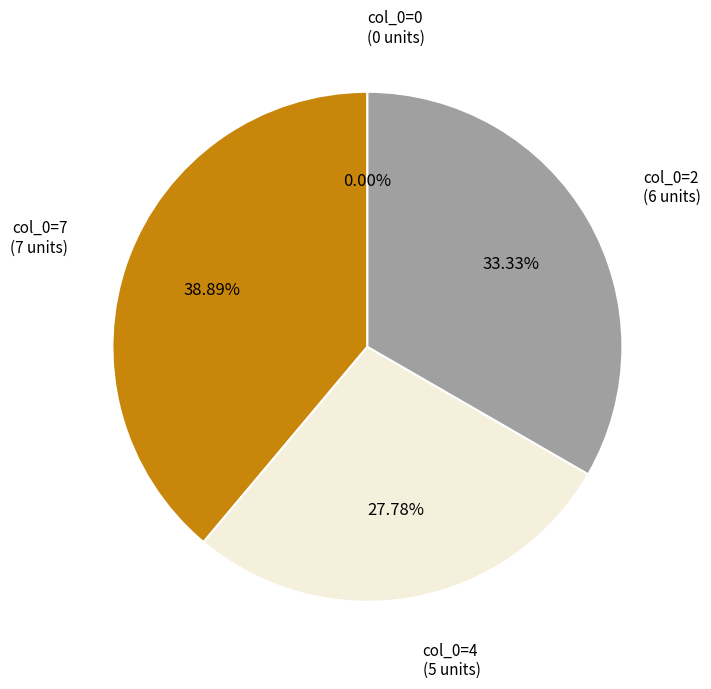

Which slice is the largest?

7